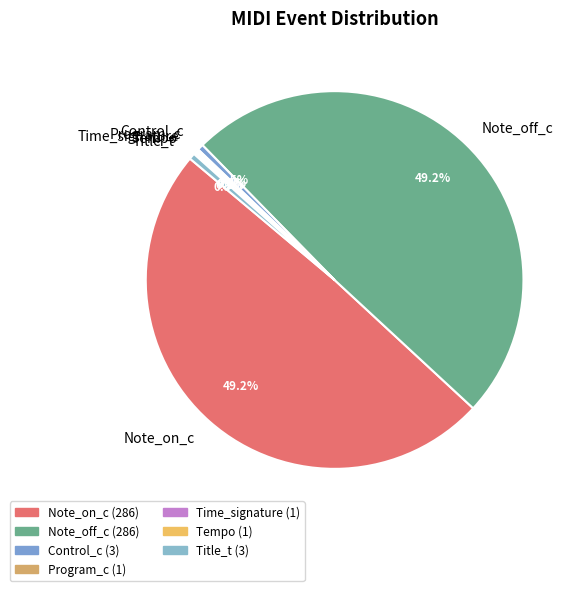

Is there a majority slice in this chart?

No